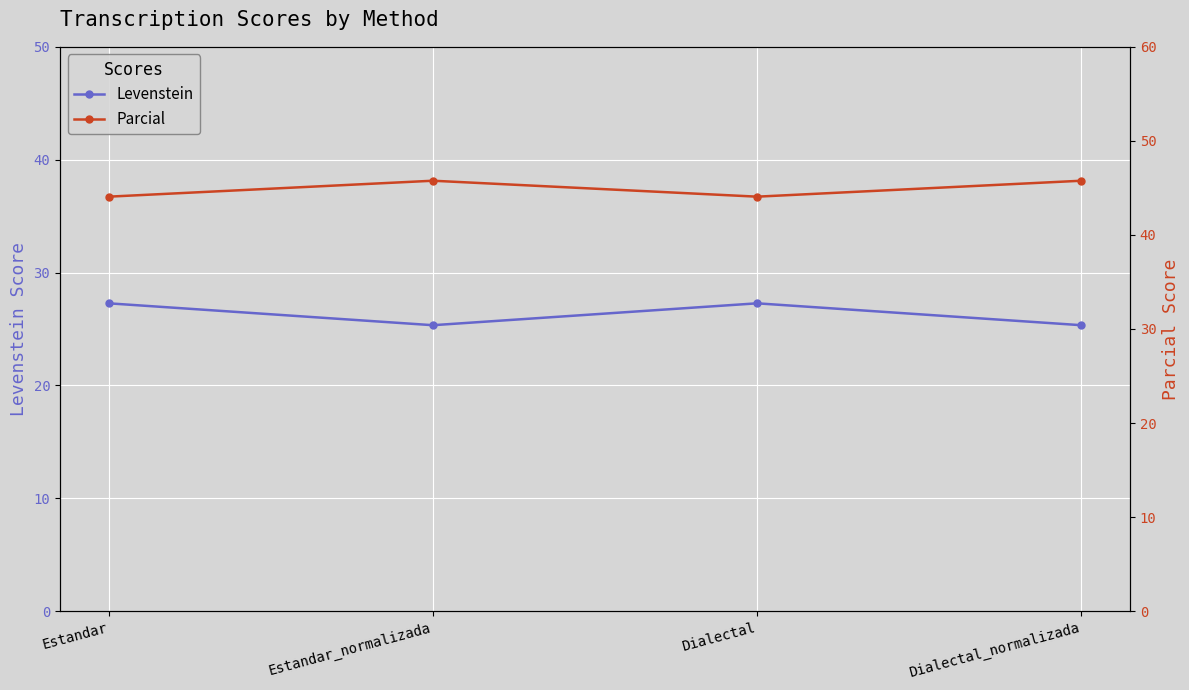

What is the difference between the maximum and minimum values in the Levenstein series?

1.9